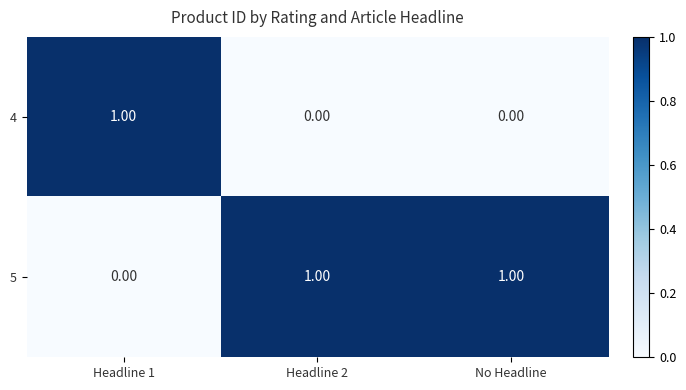

At how many categories does at least one series exceed 0?

3